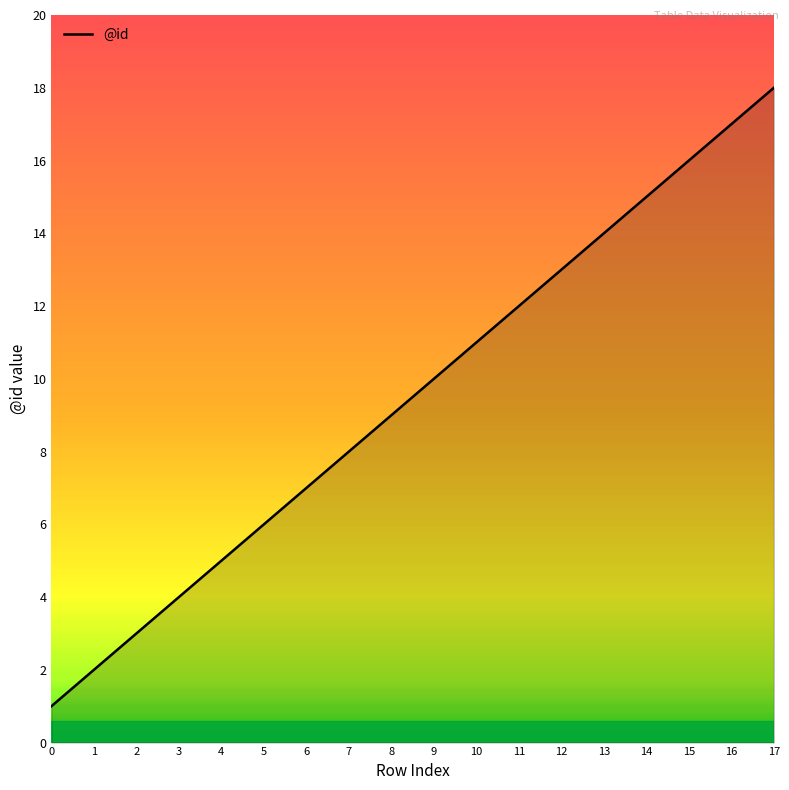

What is the difference between the second highest and minimum values?

16